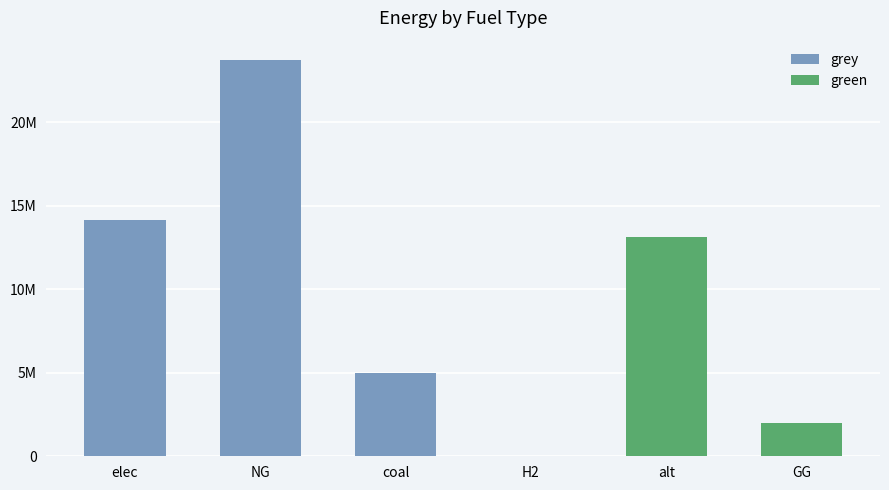

Is the value of grey at alt greater than the value of green at GG?

No